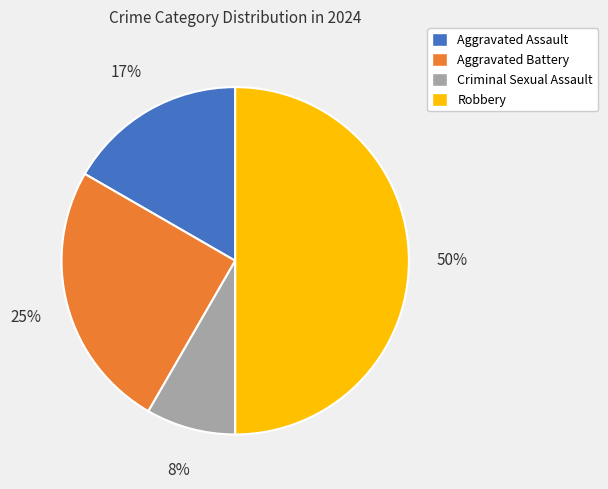

To the nearest percent, what is the difference between the largest and smallest slice percentages?

42%